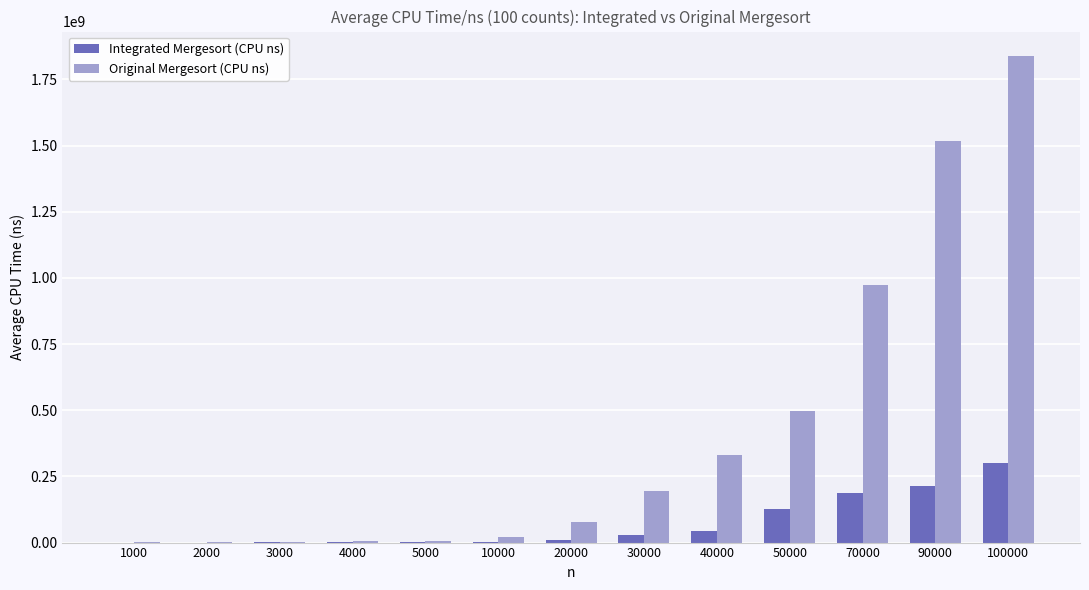

At which category is the sum across all series the highest?

100000